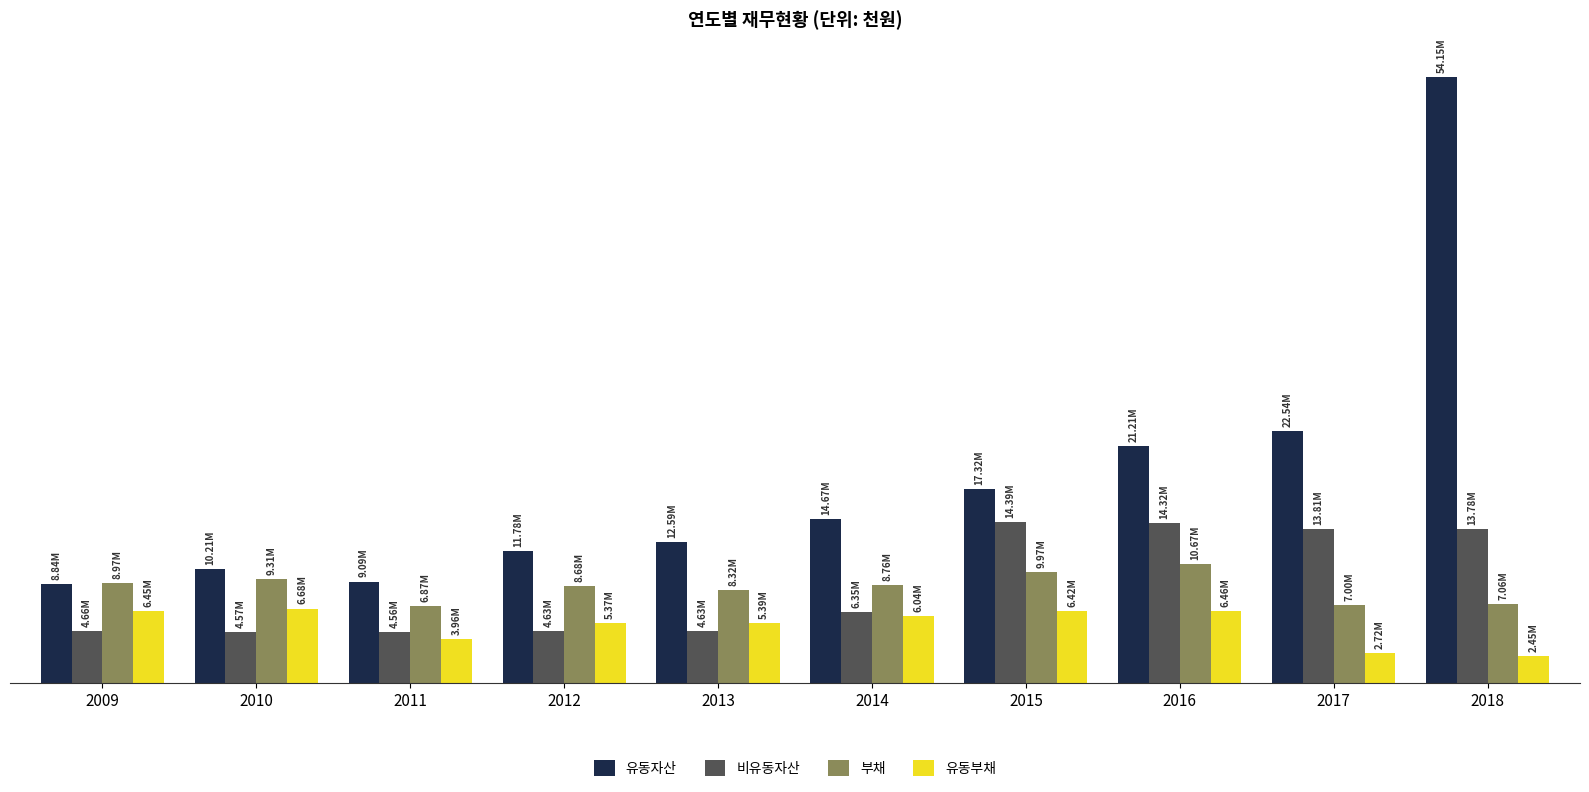

Are the bars grouped side by side (vs. stacked)?

Yes